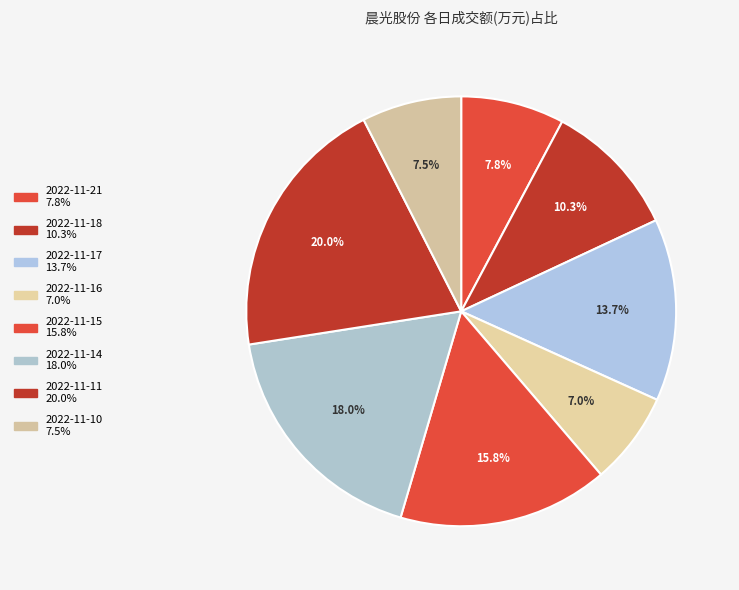

To the nearest percent, what portion does 2022-11-15 represent?

16%